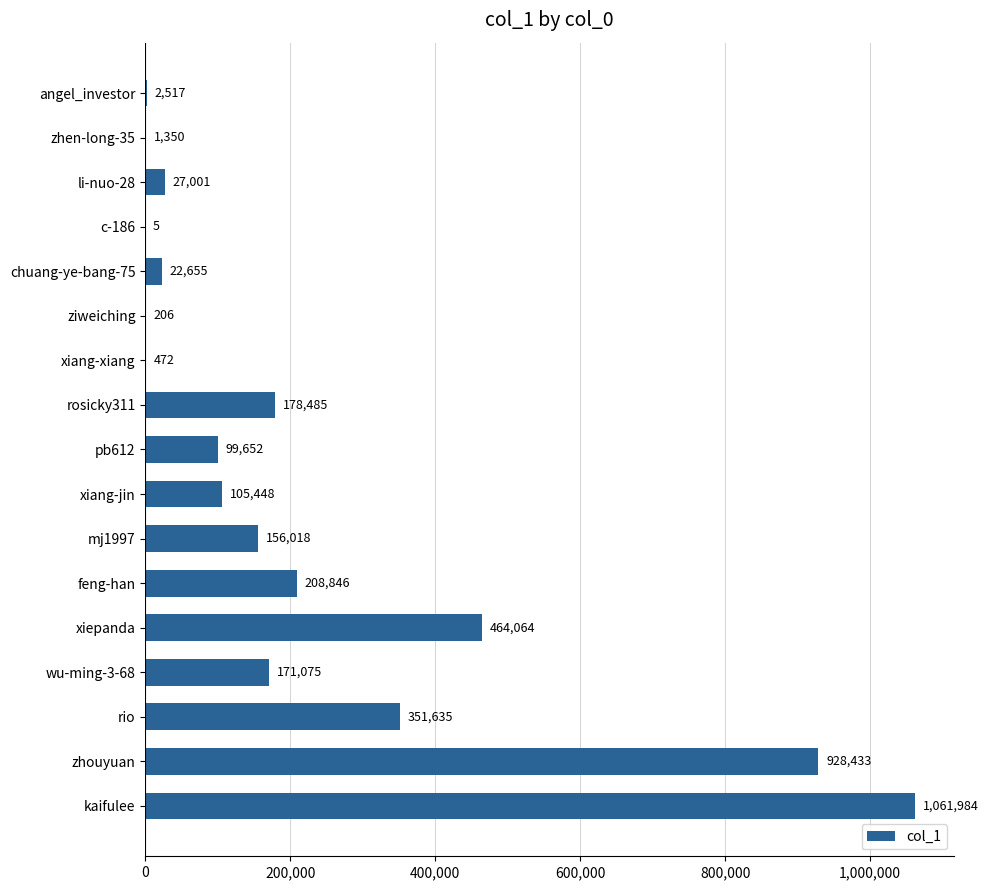

Does the chart contain stacked bars?

No